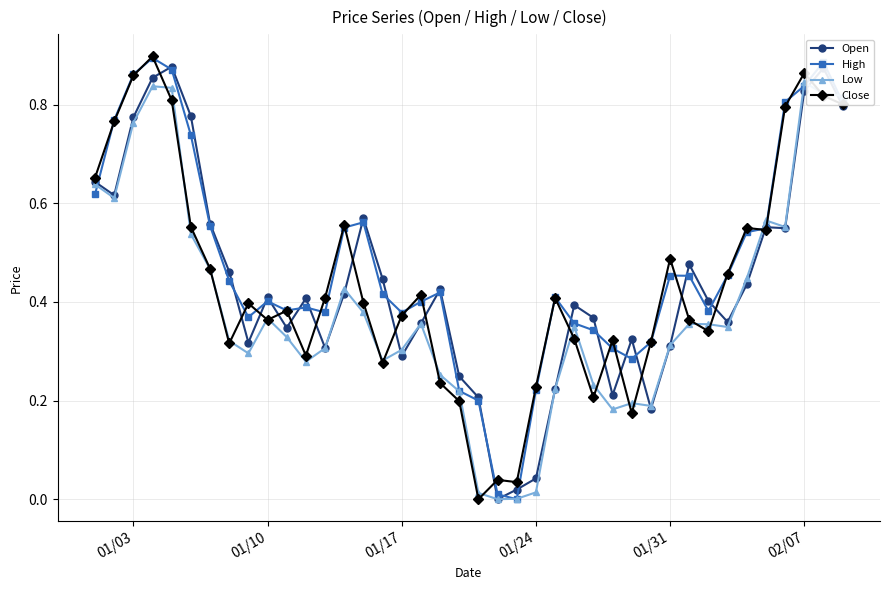

Count the number of data series in this chart.

4